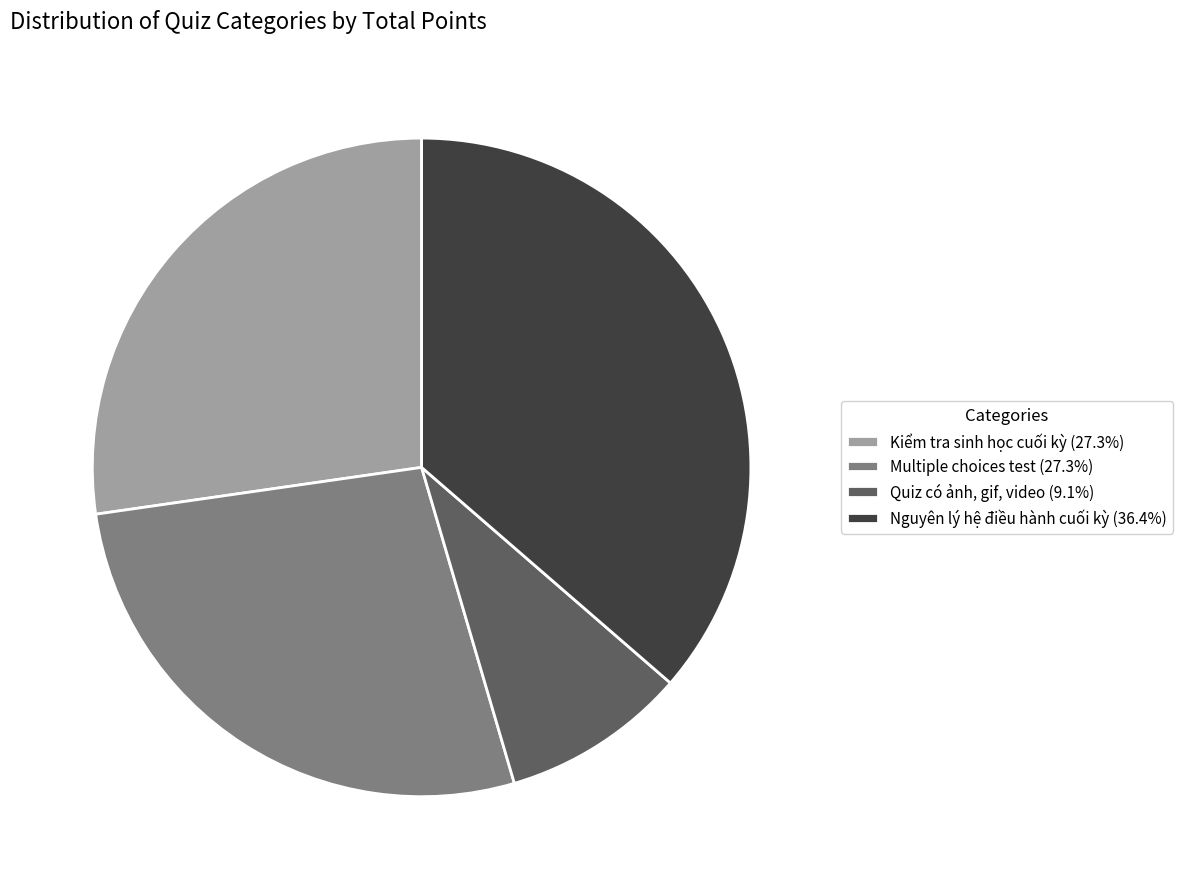

Is there any slice that represents more than half of the pie?

No